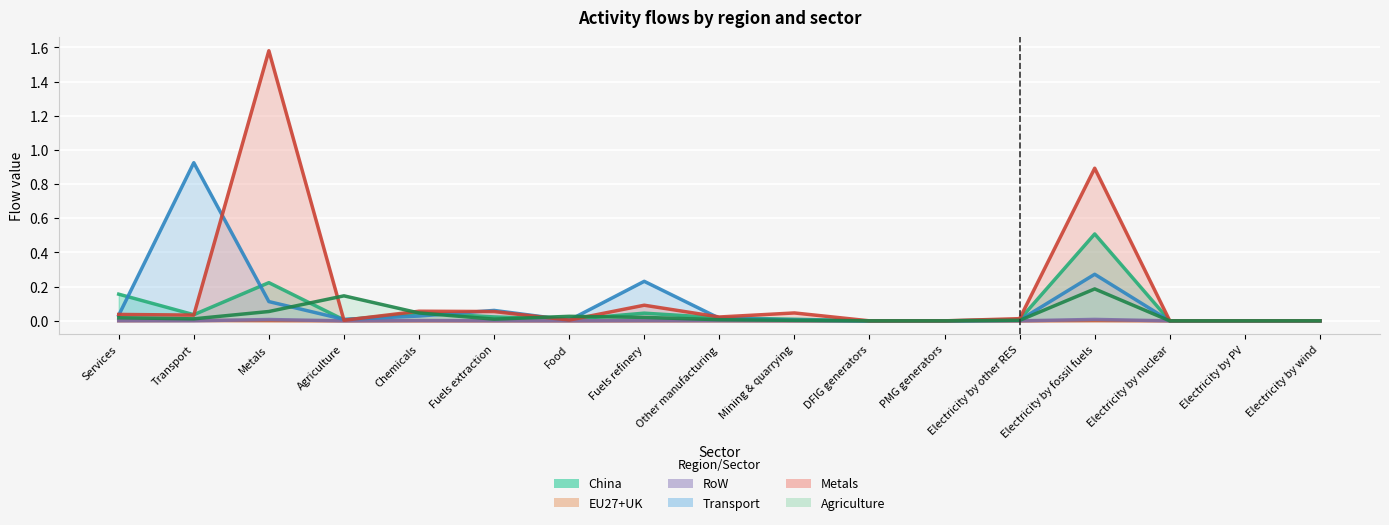

True or false: China has more than 2 points higher than both neighbors.

True